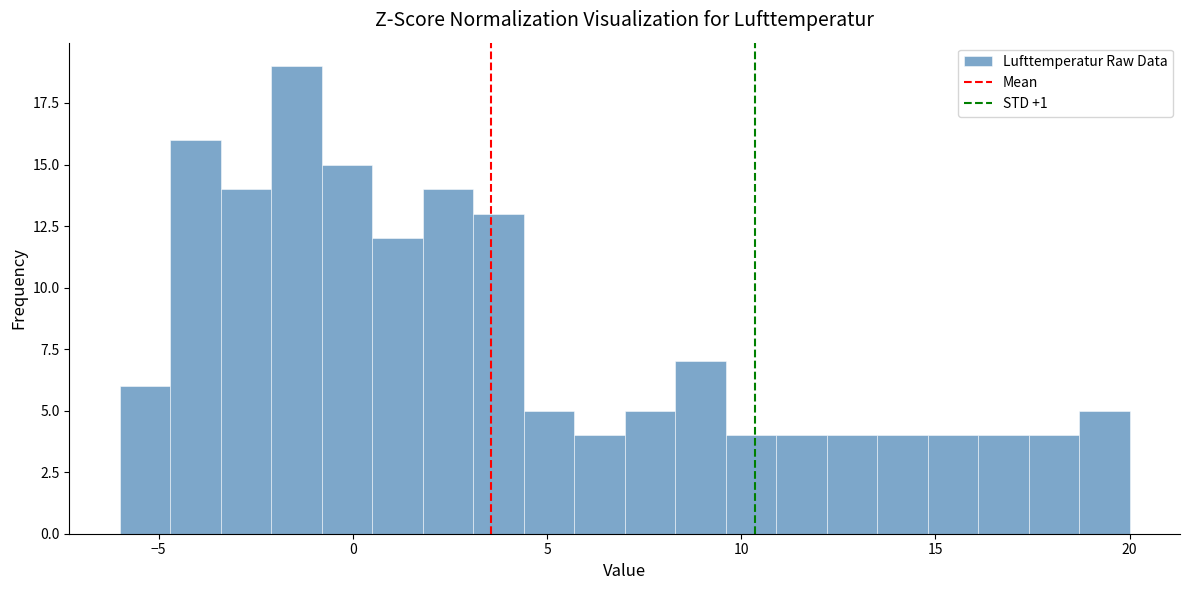

Read against the x-axis, roughly where is the centre of the tallest bar?

-1.5